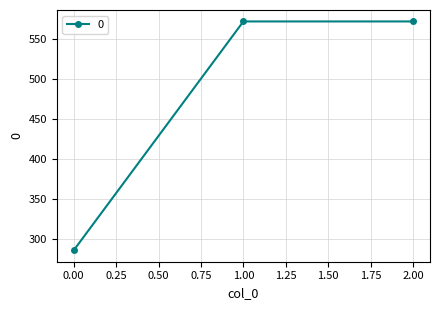

What is the smallest value displayed?

285.7